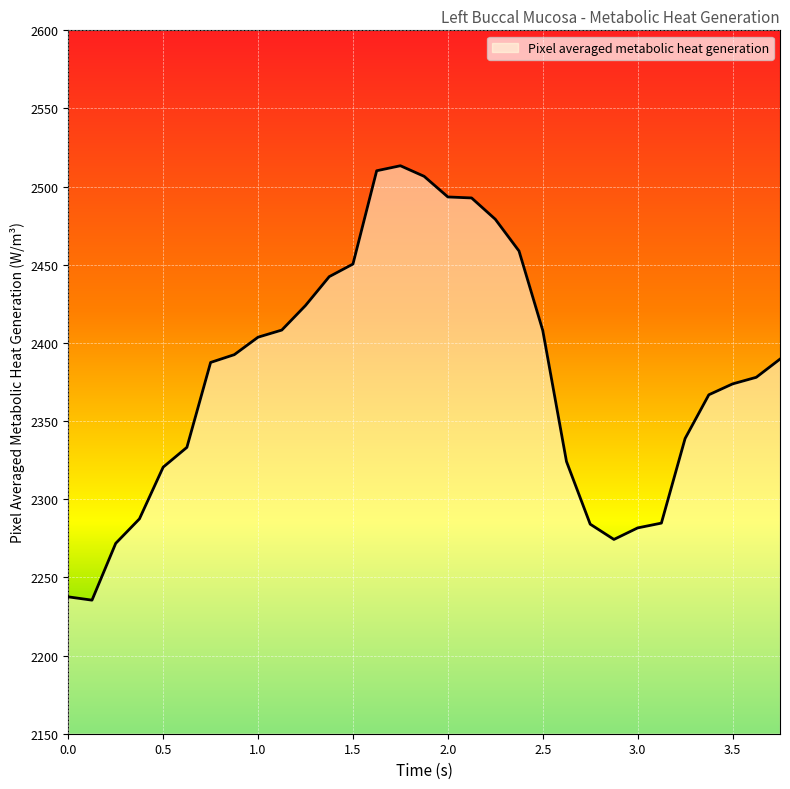

What is the difference between the maximum and minimum values?

277.9